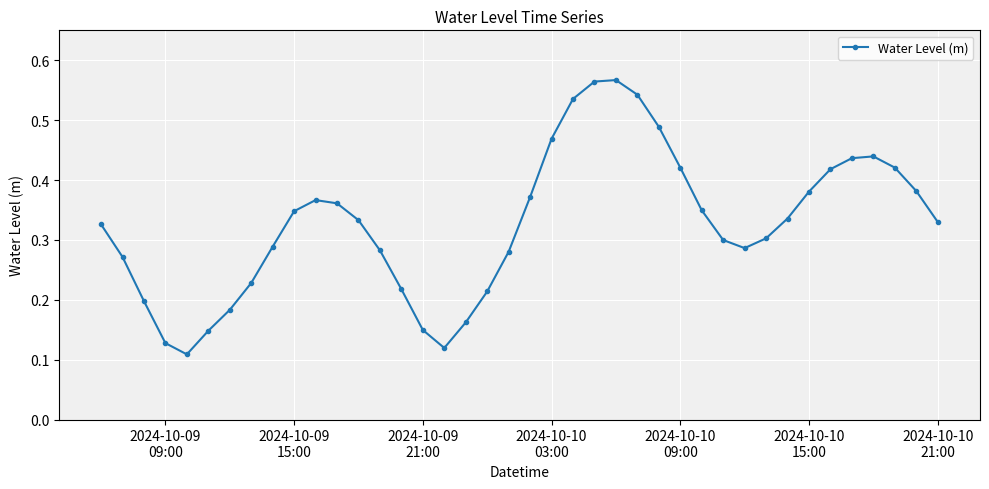

How many points are lower than both their immediate neighbors (excluding endpoints)?

3